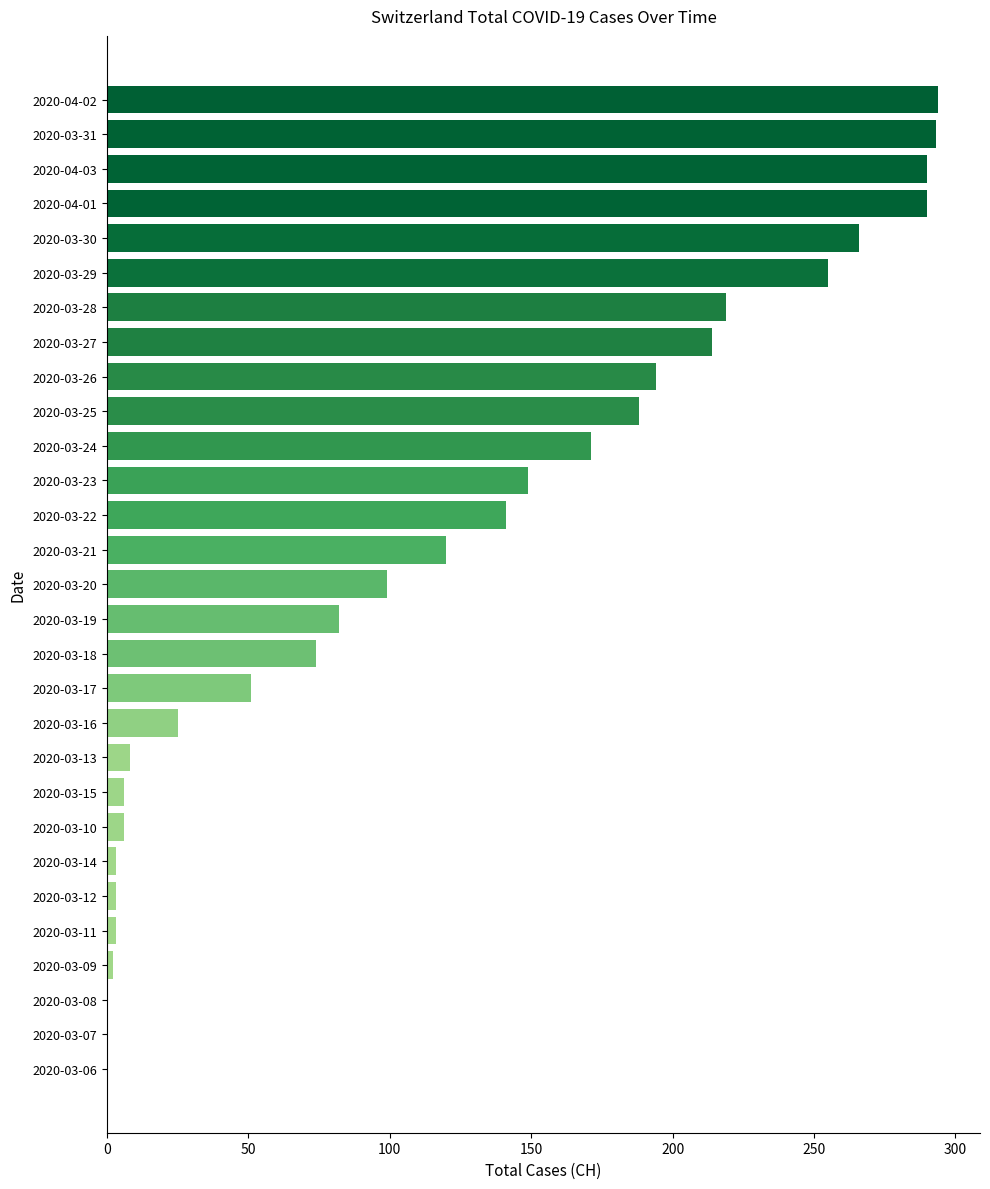

What is the sum of all values?

3446